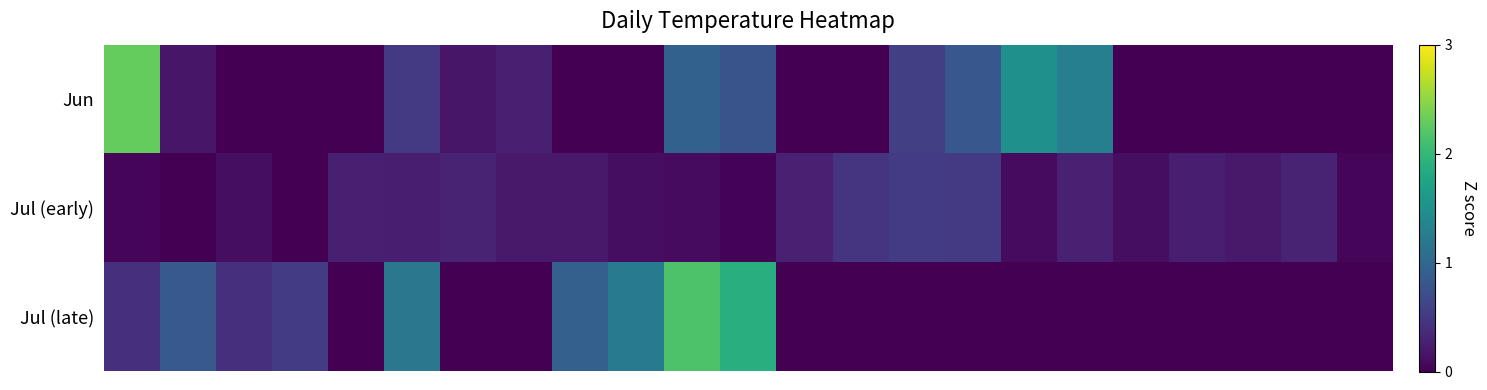

Count the number of data series in this chart.

3